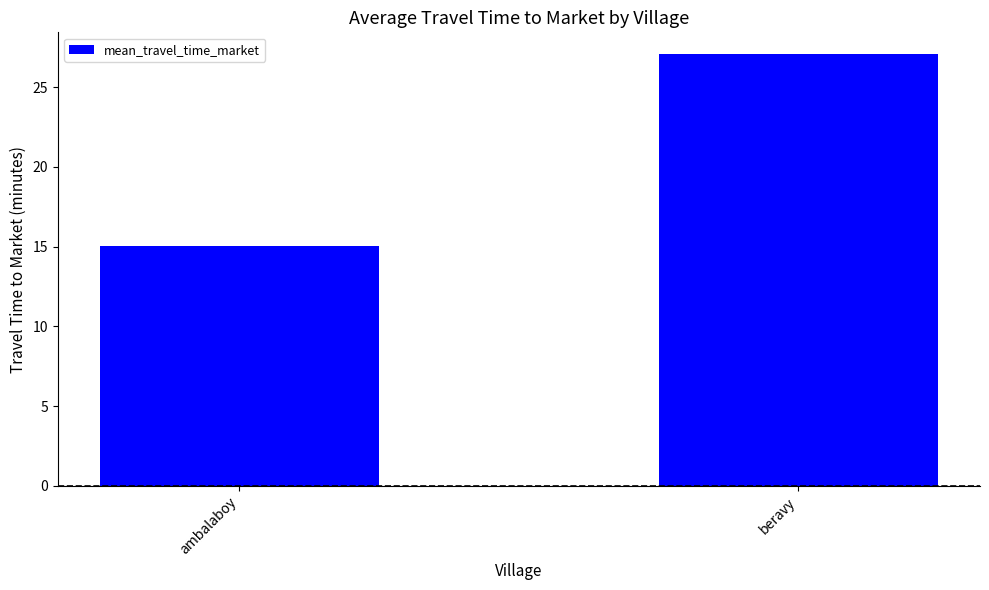

How many distinct data groups are displayed?

1